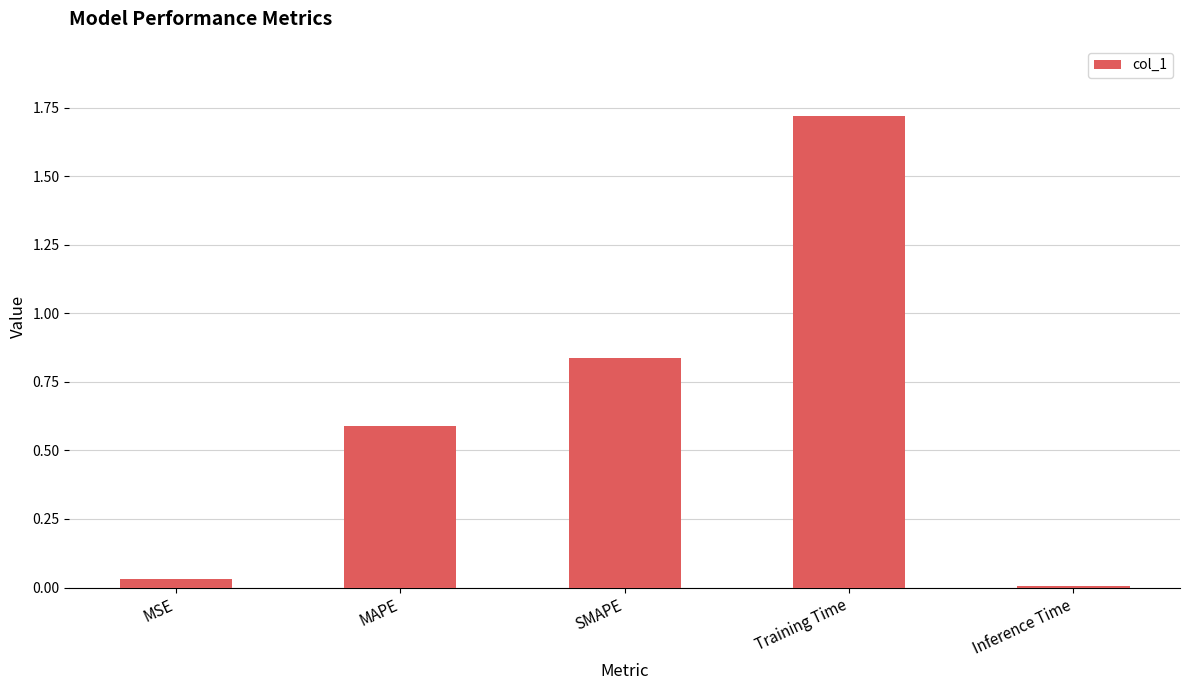

How many bars are there in total?

5